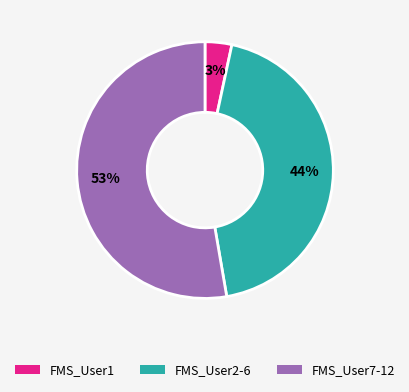

Is there any slice that represents more than half of the pie?

Yes